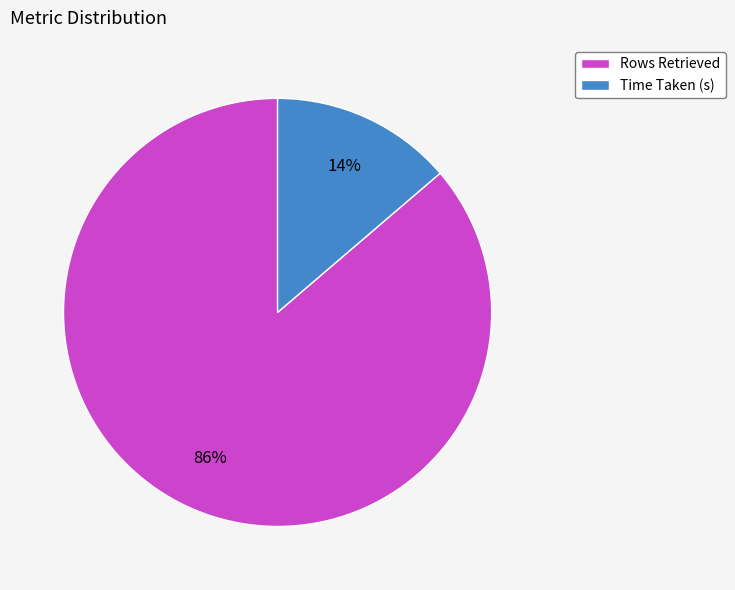

Between Rows Retrieved and Time Taken (s), which is larger?

Rows Retrieved